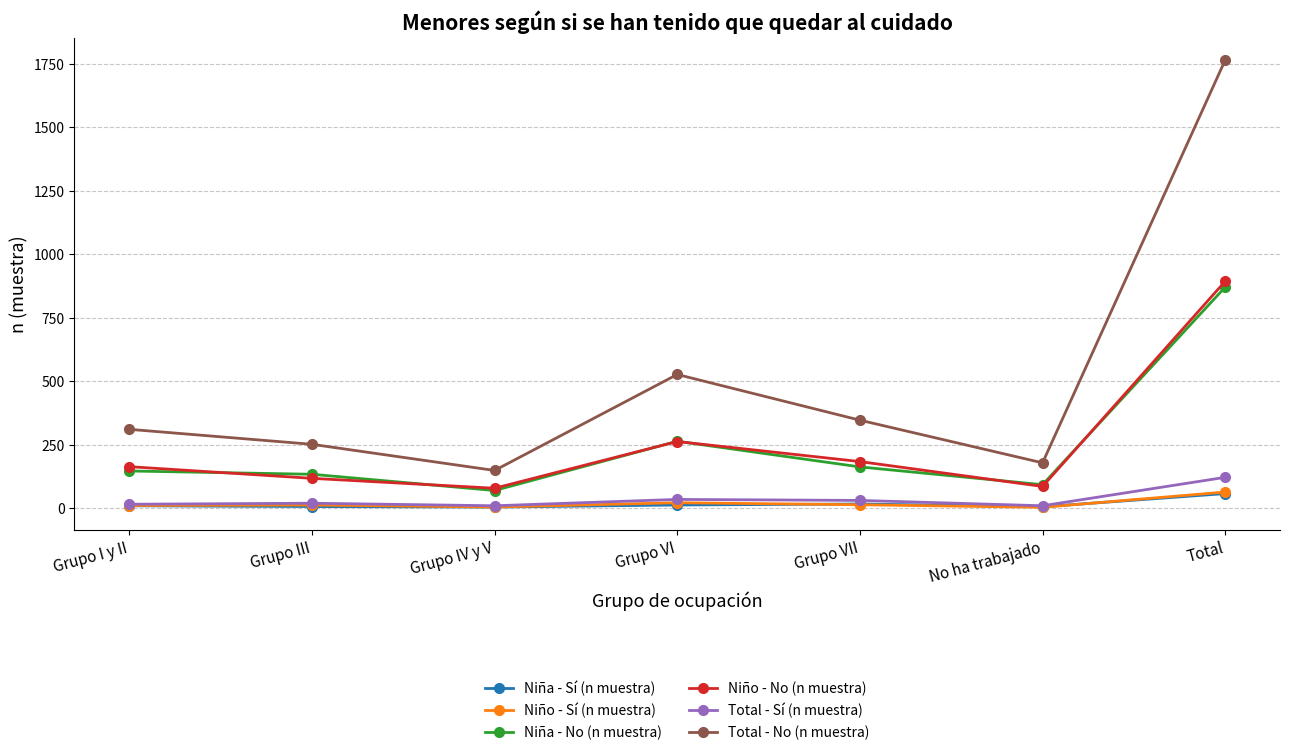

What position from the right is Grupo IV y V?

5